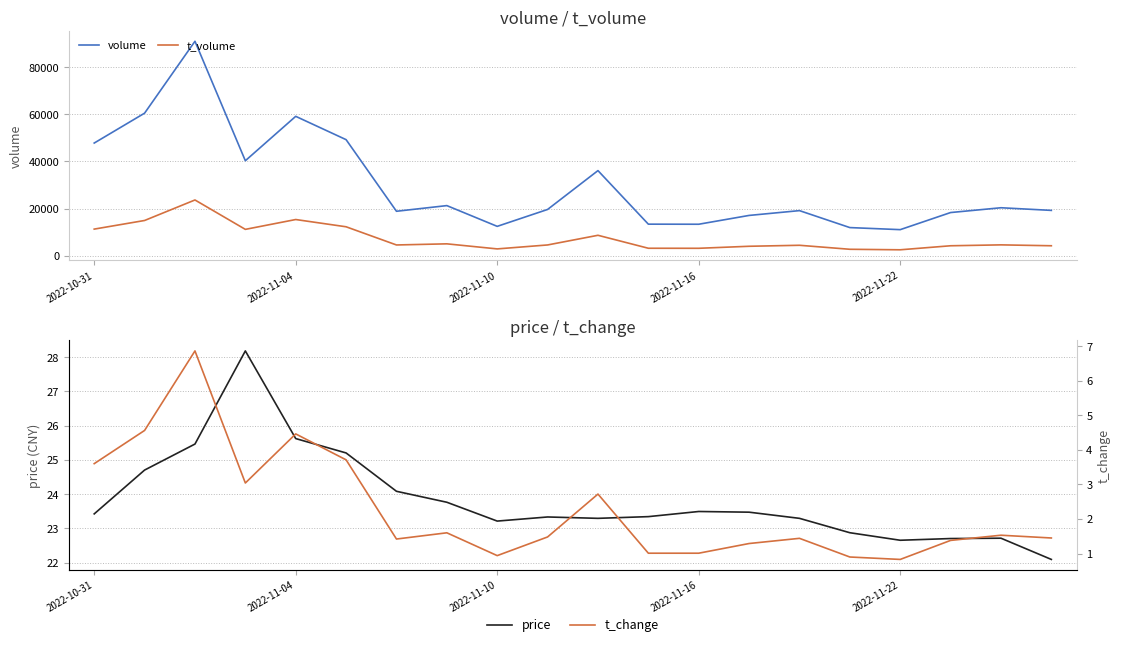

Where does the price series first go above 23?

2022-10-31